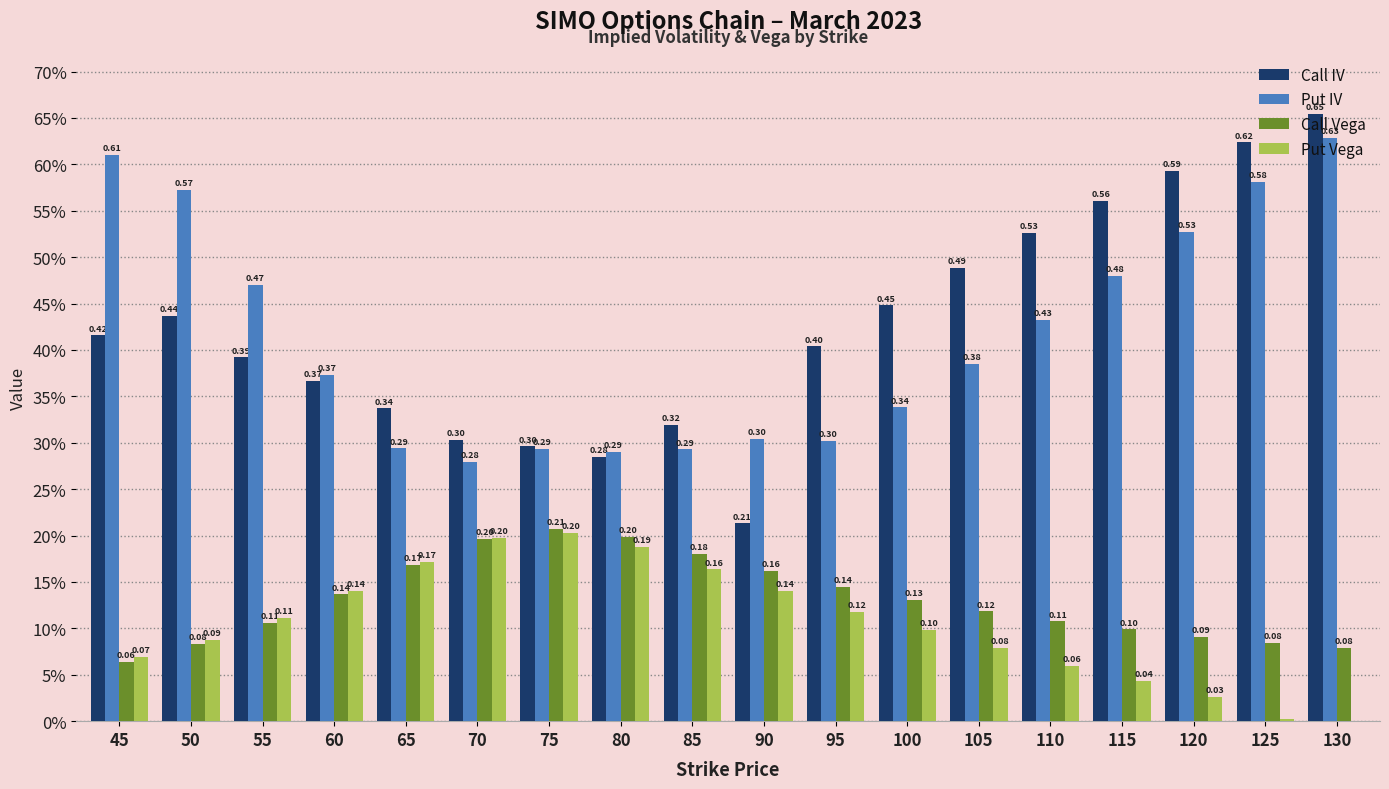

Which series has the widest spread of values?

Call IV